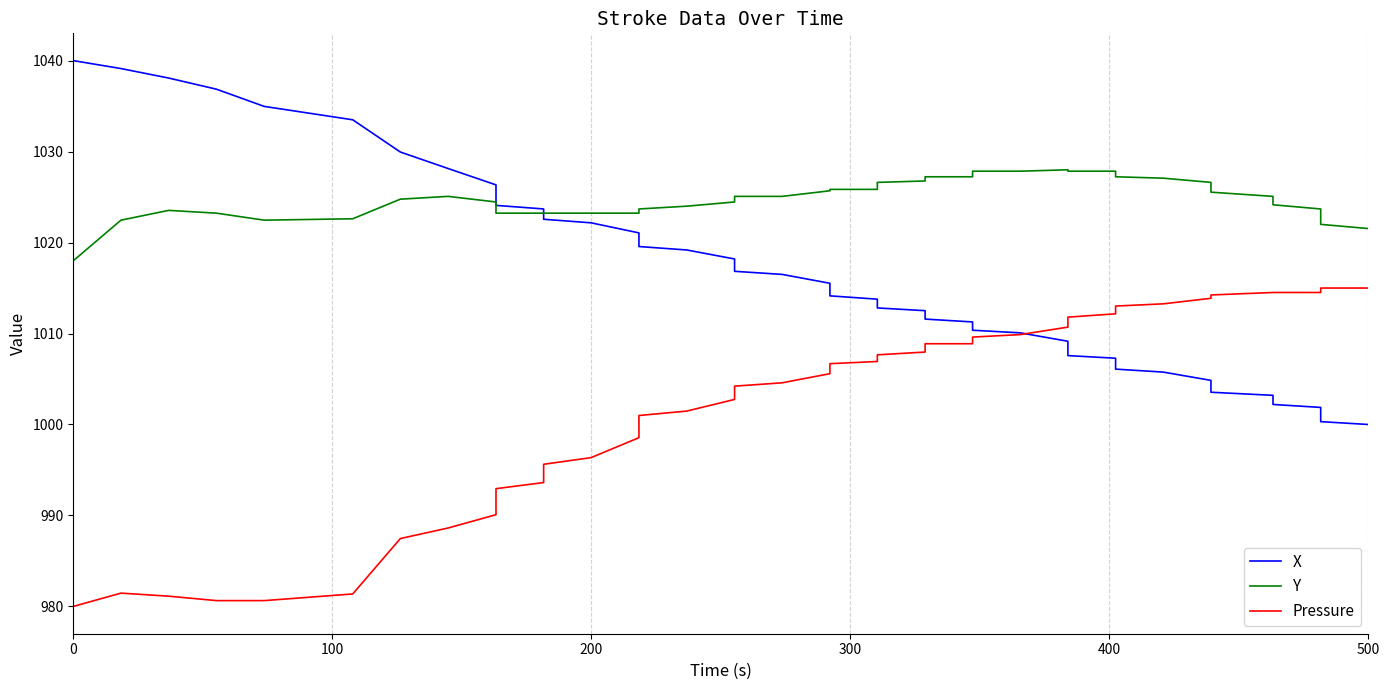

Reading right to left, list all the values displayed in this chart.

X: 1000.0	1000.3	1001.9	1002.2	1003.2	1003.5	1004.8	1005.8	1006.1	1007.3	1007.6	1009.1	1010.1	1010.4	1011.3	1011.6	1012.5	1012.8	1013.8	1014.1	1015.5	1016.5	1016.8	1018.2	1019.2	1019.6	1021.1	1022.2	1022.6	1023.7	1024.1	1026.3	1028.1	1030.0	1033.5	1035.0	1036.9	1038.1	1039.1	1040.0
Y: 1021.5	1022.0	1023.7	1024.2	1025.1	1025.5	1026.6	1027.1	1027.2	1027.8	1027.8	1028.0	1027.8	1027.8	1027.2	1027.2	1026.8	1026.6	1025.8	1025.8	1025.7	1025.1	1025.1	1024.5	1024.0	1023.7	1023.2	1023.2	1023.2	1023.2	1023.2	1024.5	1025.1	1024.8	1022.6	1022.5	1023.2	1023.5	1022.5	1018.0
Pressure: 1015.0	1015.0	1014.5	1014.5	1014.5	1014.2	1013.9	1013.3	1013.0	1012.2	1011.8	1010.7	1009.9	1009.6	1008.9	1008.9	1008.0	1007.7	1006.9	1006.7	1005.6	1004.6	1004.2	1002.8	1001.5	1001.0	998.6	996.4	995.6	993.6	992.9	990.1	988.6	987.5	981.4	980.6	980.6	981.1	981.5	980.0